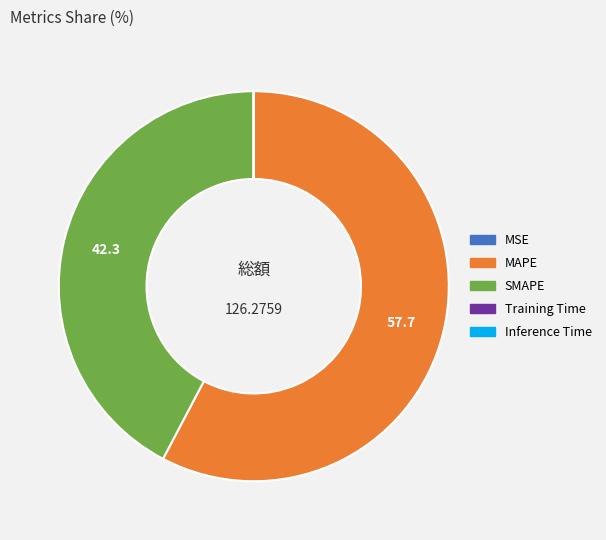

Is MAPE the majority of the pie?

Yes